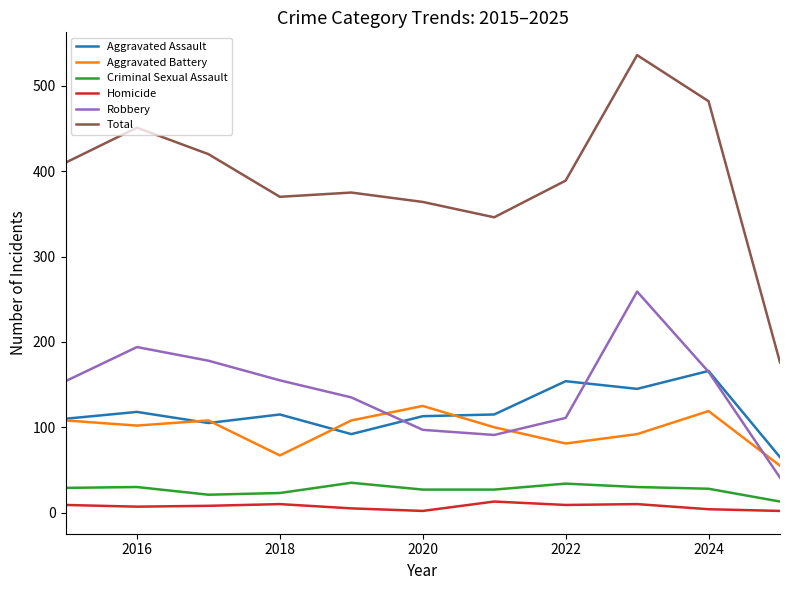

Rank the series by their maximum value, from lowest to highest.

Homicide, Criminal Sexual Assault, Aggravated Battery, Aggravated Assault, Robbery, Total